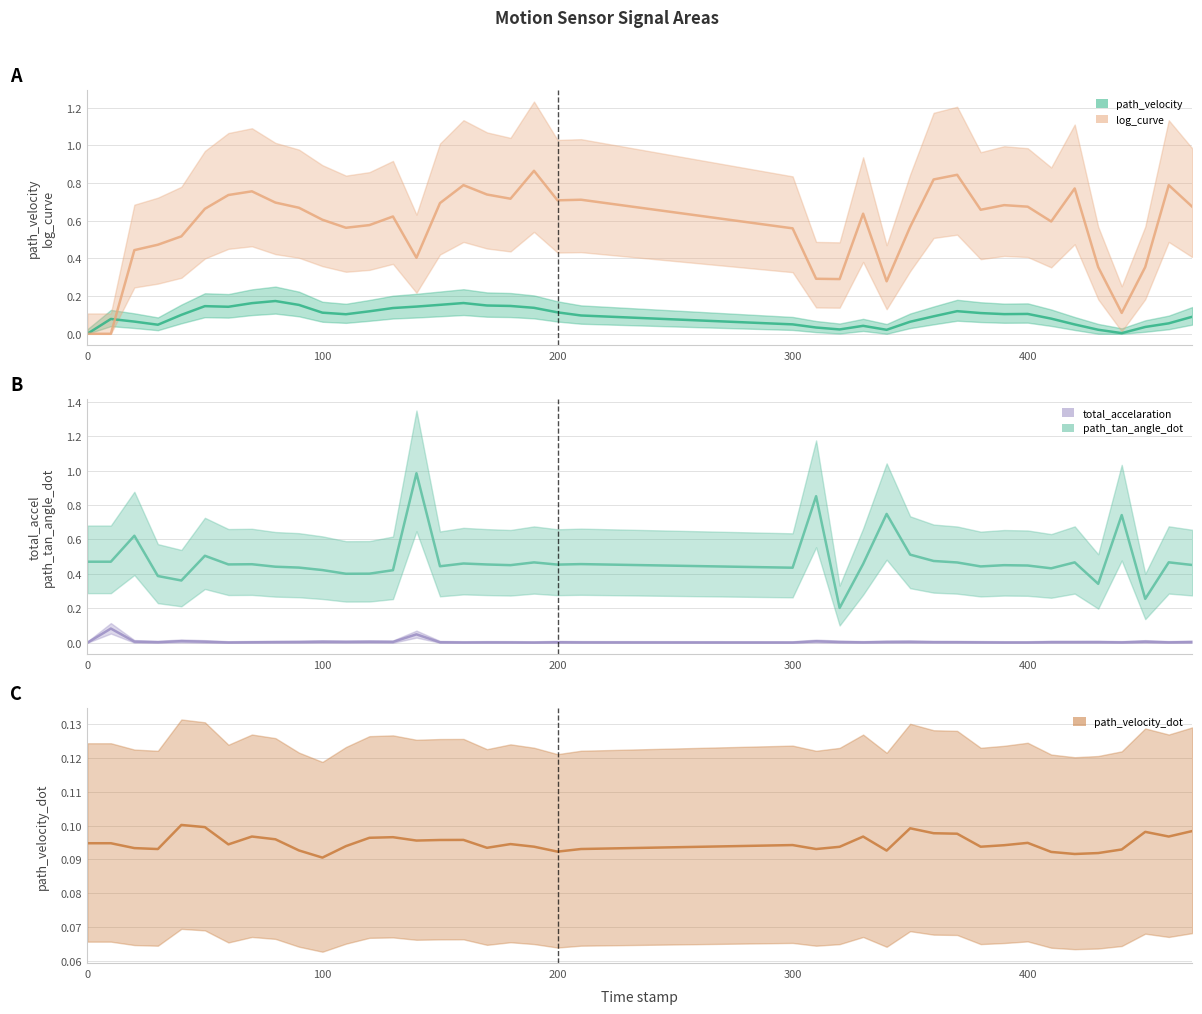

What is the label of the 3rd point from the right?

450.0